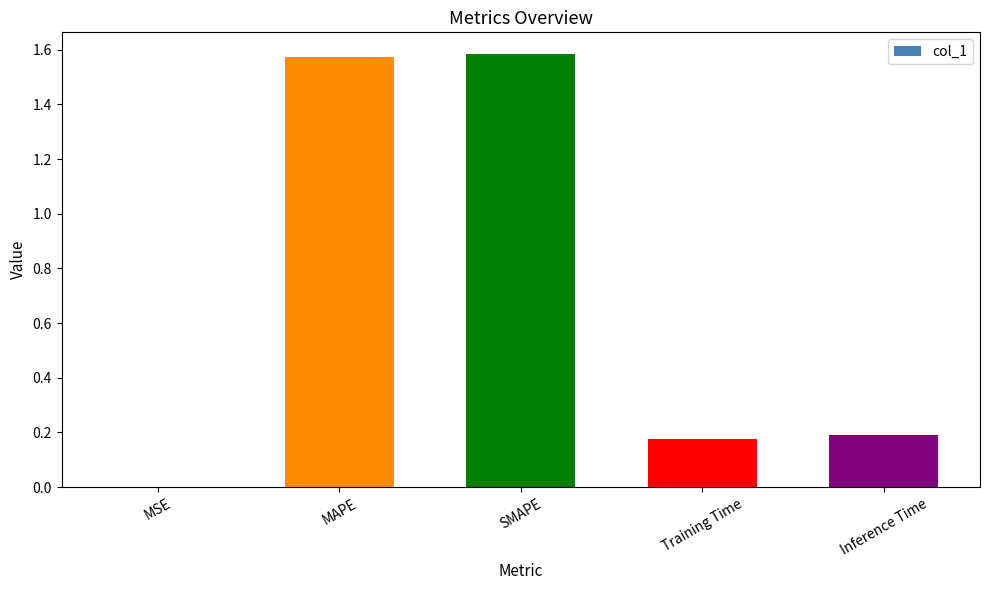

The value at MSE is 0.0. True or false?

True